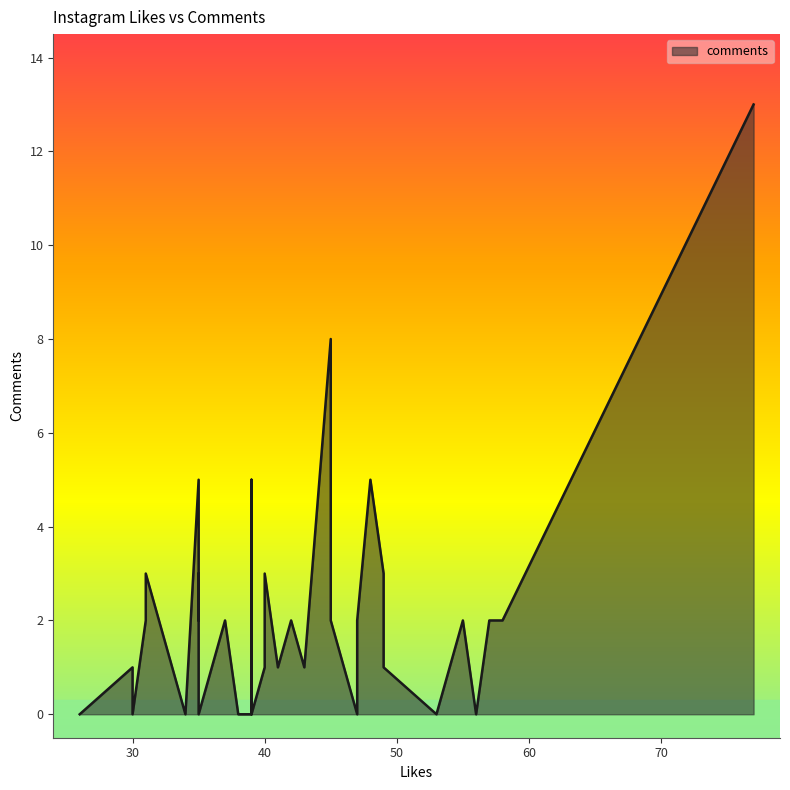

What is the greatest value displayed?

13